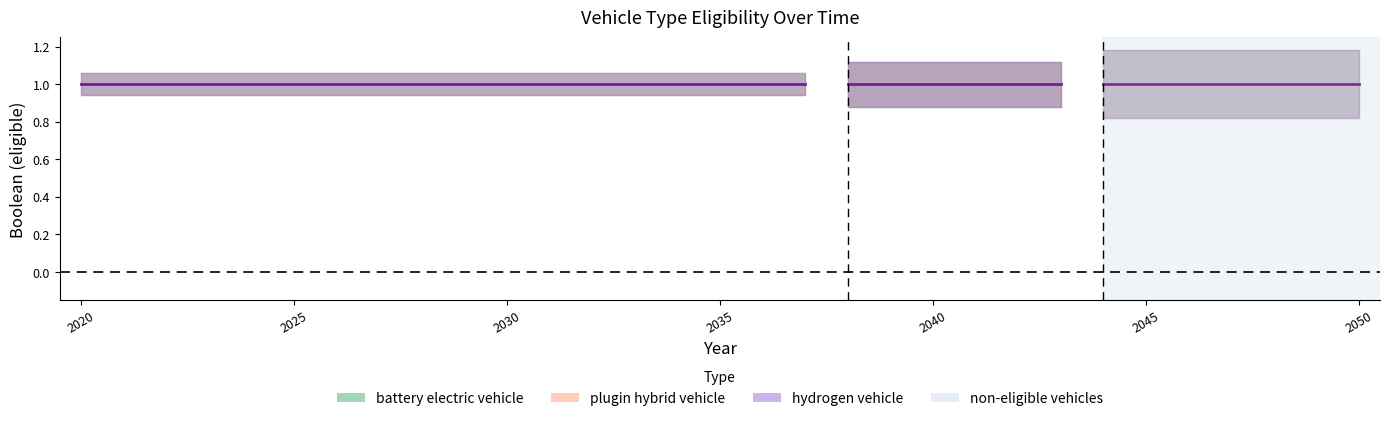

At which category is the sum across all series the highest?

2020